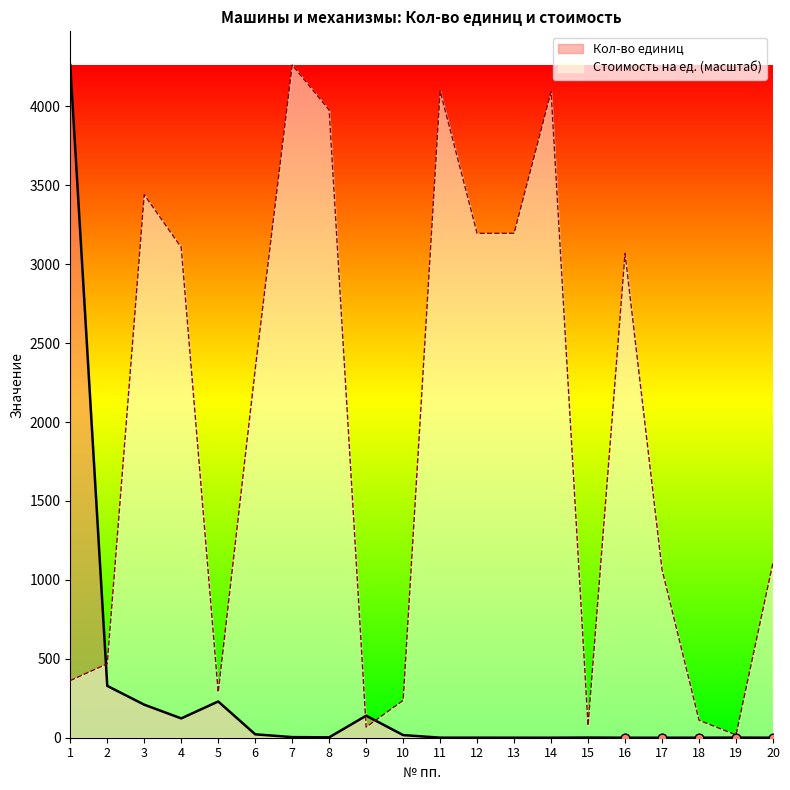

What is the total value across all series at 15?

77.8